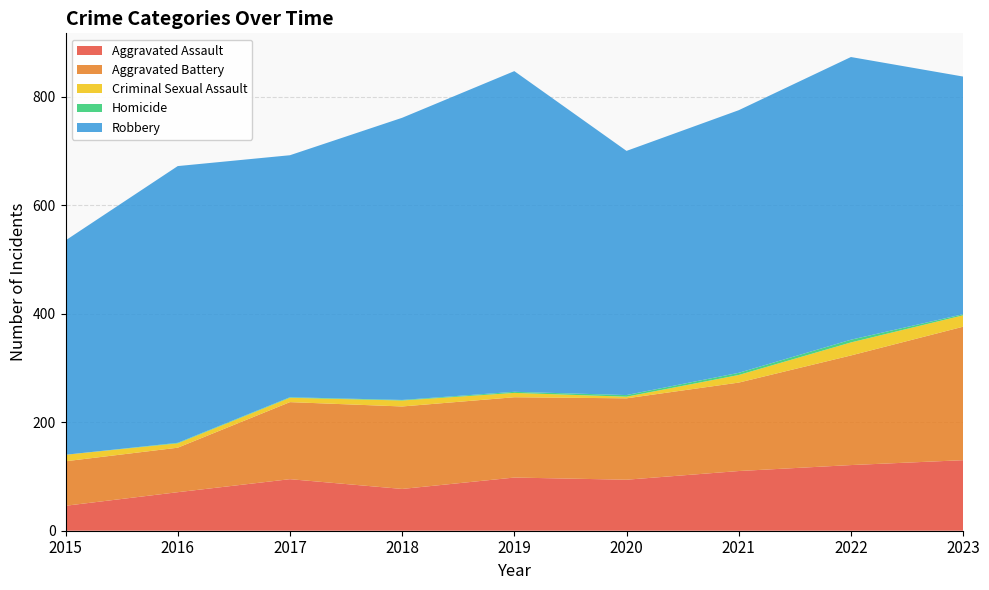

Reading right to left, list all the values displayed in this chart.

Aggravated Assault: 130	121	110	94	98	77	95	71	46
Aggravated Battery: 246	202	163	150	148	152	142	82	82
Criminal Sexual Assault: 21	24	14	3	8	11	8	8	12
Homicide: 2	5	4	3	2	1	1	1	0
Robbery: 438	521	484	450	591	520	446	510	395